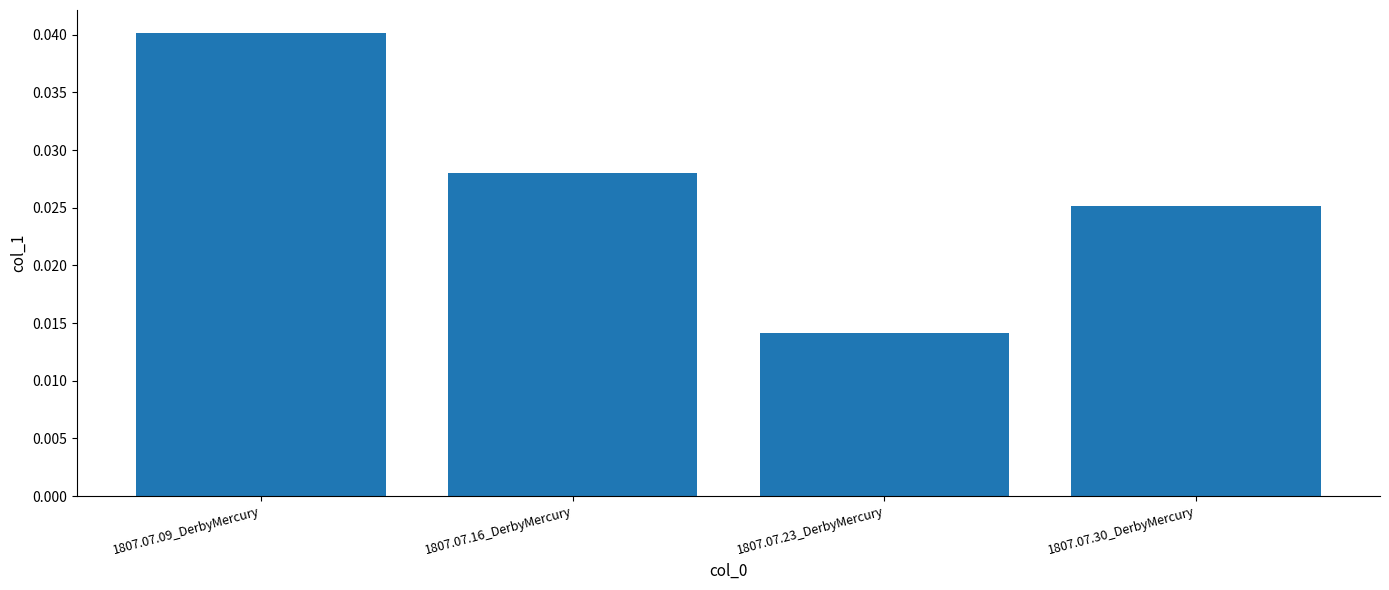

The chart shows a value of 0.1 at 1807.07.09_DerbyMercury. True or false?

False